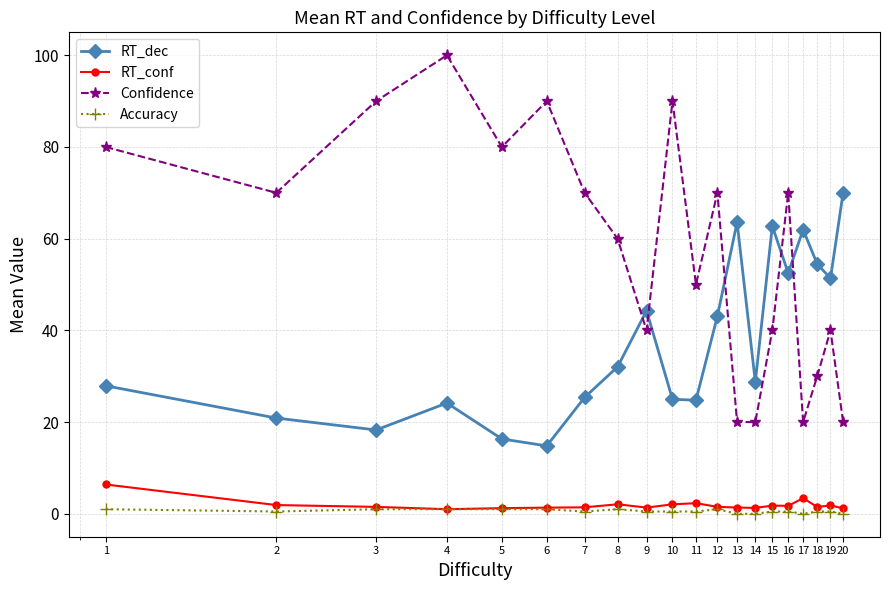

How many lines are shown in the chart?

4